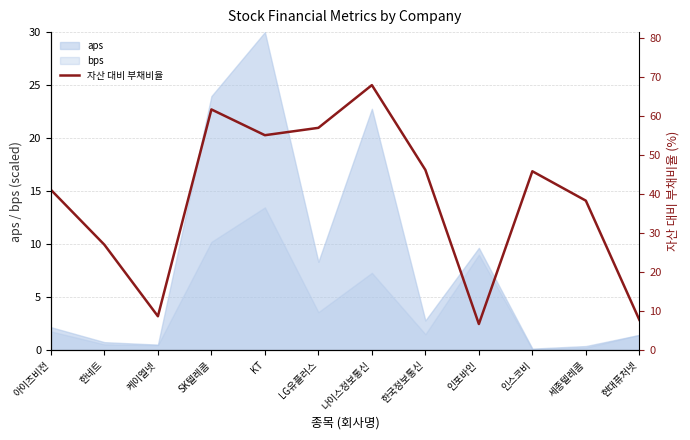

Rank the categories by value from lowest to highest.

인포바인, 현대퓨처넷, 케이엘넷, 한네트, 세종텔레콤, 아이즈비전, 인스코비, 한국정보통신, KT, LG유플러스, SK텔레콤, 나이스정보통신